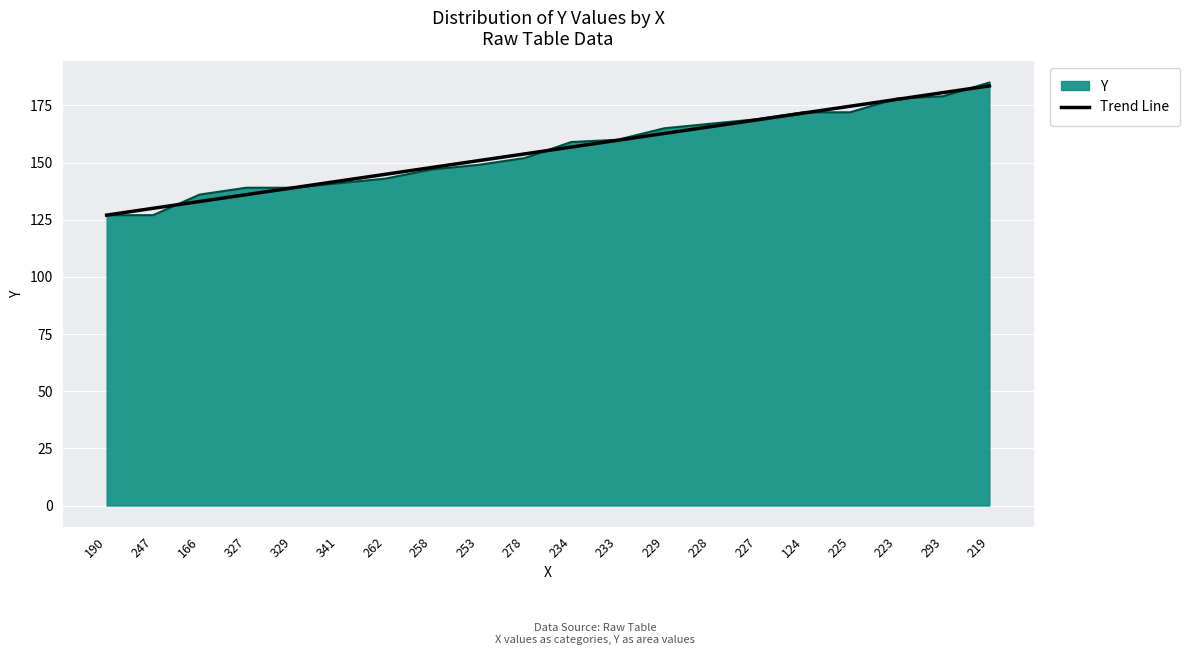

Is the value of Y at 234 greater than the value of Trend Line at 190?

Yes